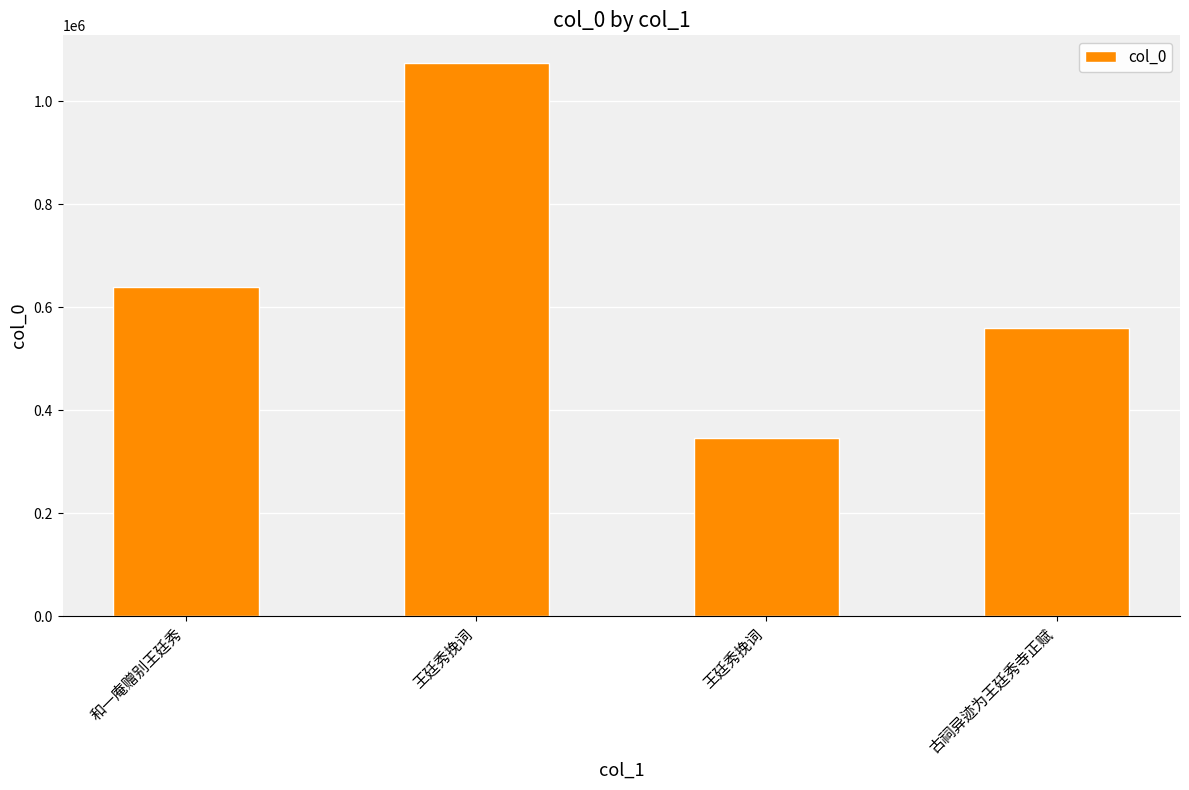

What is the label of the 4th bar from the left?

古祠异迹为王廷秀寺正赋